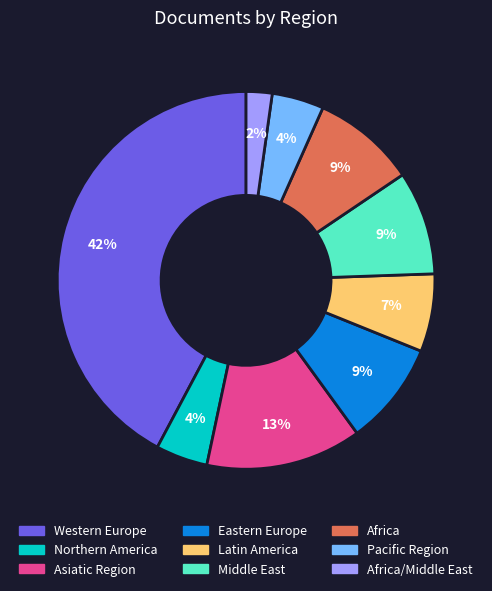

Count the number of slices in the pie.

9